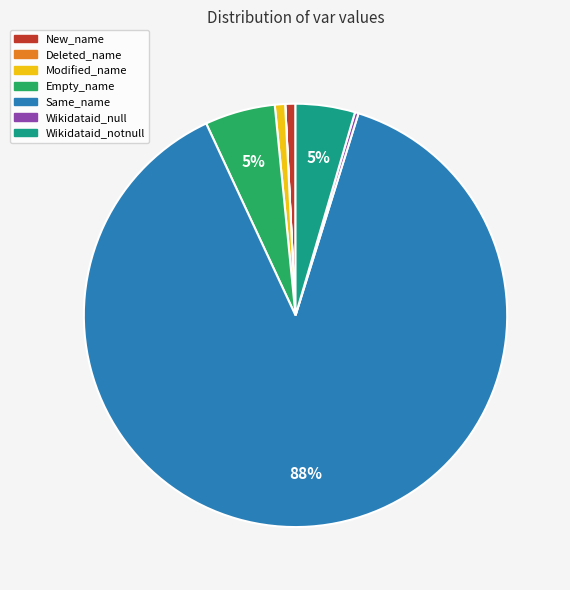

Which category has the biggest portion of the pie?

Same_name